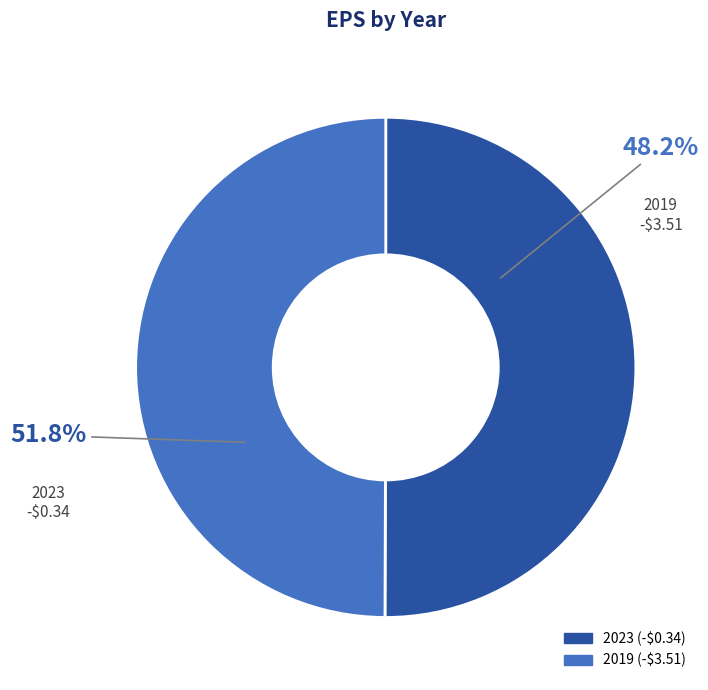

Does any single category account for the majority?

Yes